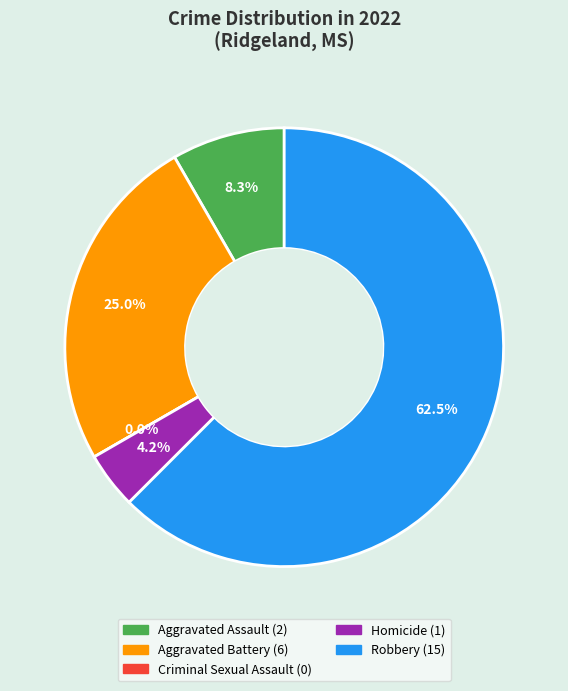

What is the change in value from Aggravated Assault to Aggravated Battery?

+4